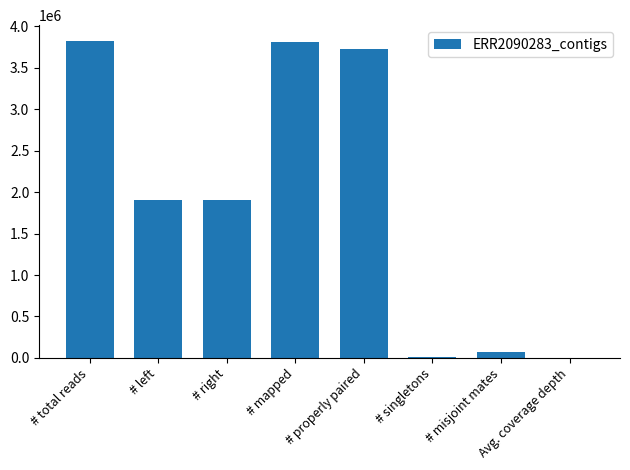

Does the chart contain stacked bars?

No